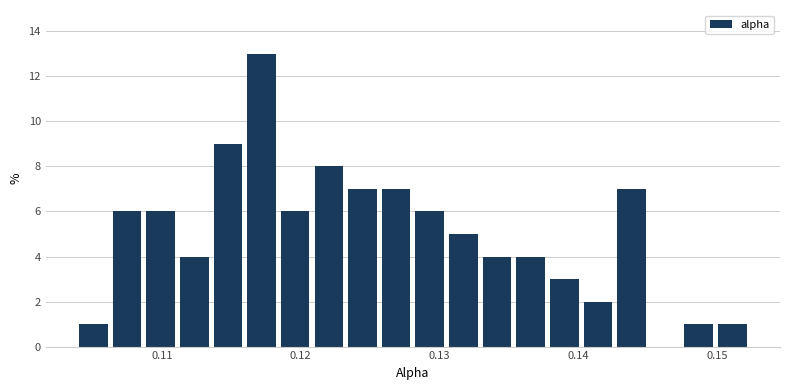

Read against the x-axis, roughly where is the centre of the tallest bar?

0.117